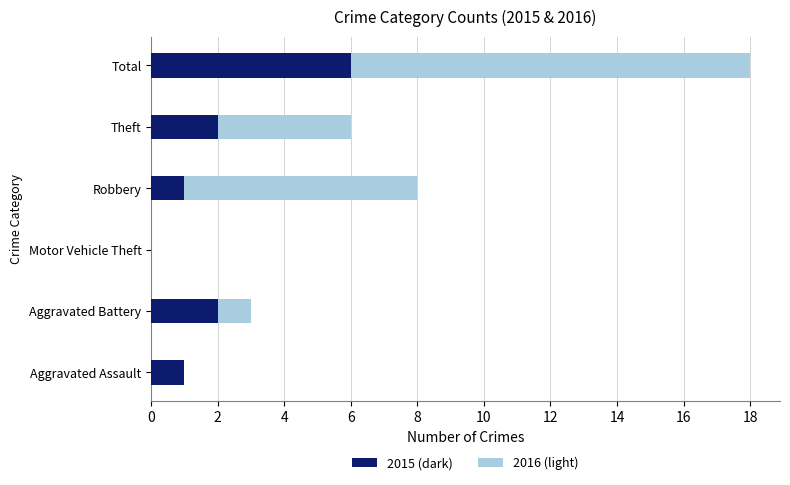

Is it true that 2015 (dark) equals 2 at Aggravated Battery?

True